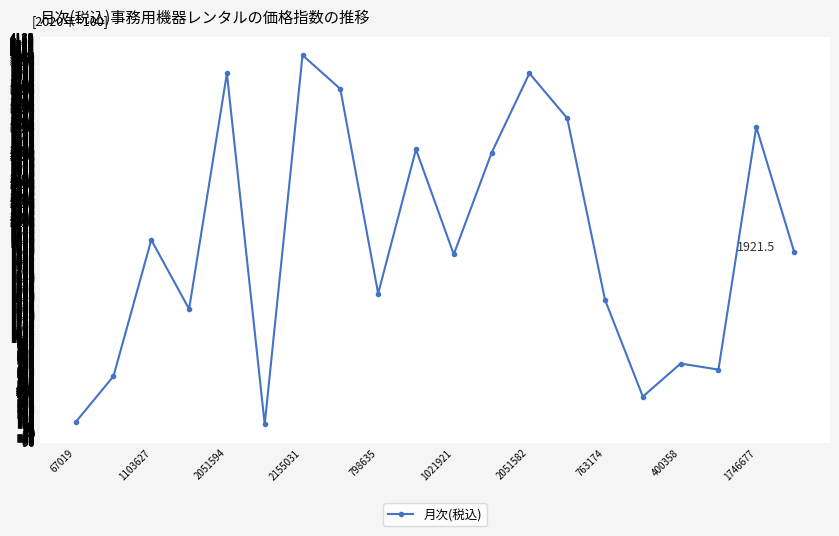

Count the number of categories in the chart.

20